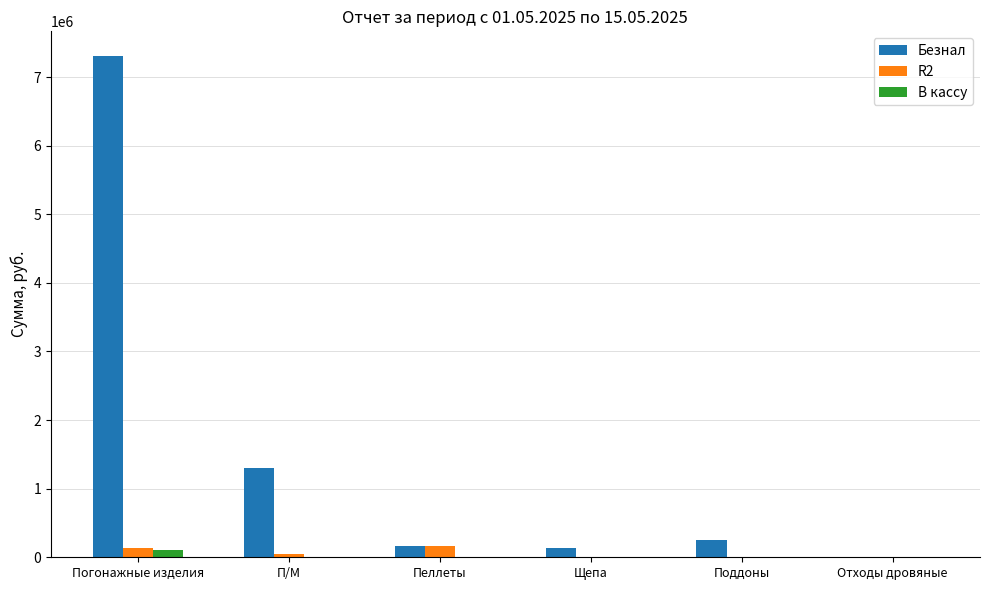

What is the maximum value for R2?

158940.0